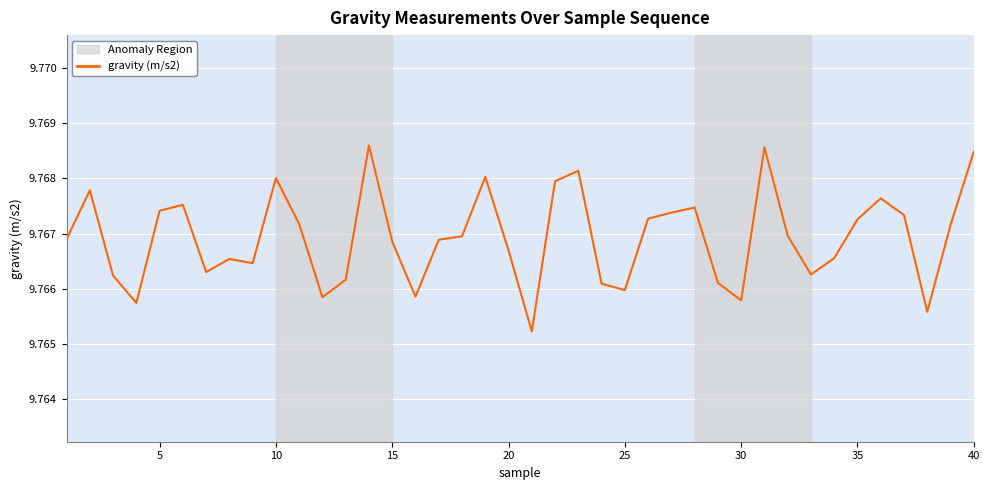

Does the chart have visible grid lines?

Yes